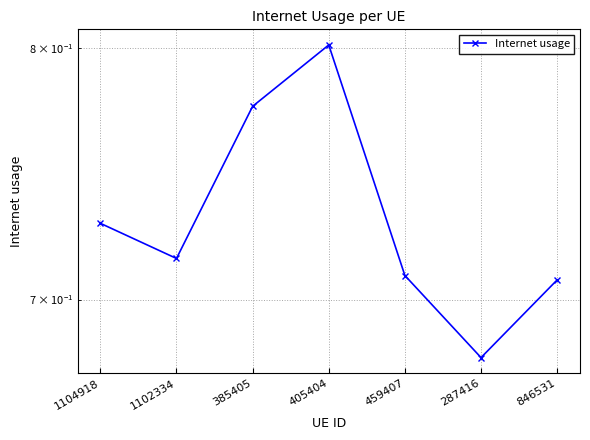

What value does the data have at 405404?

0.8